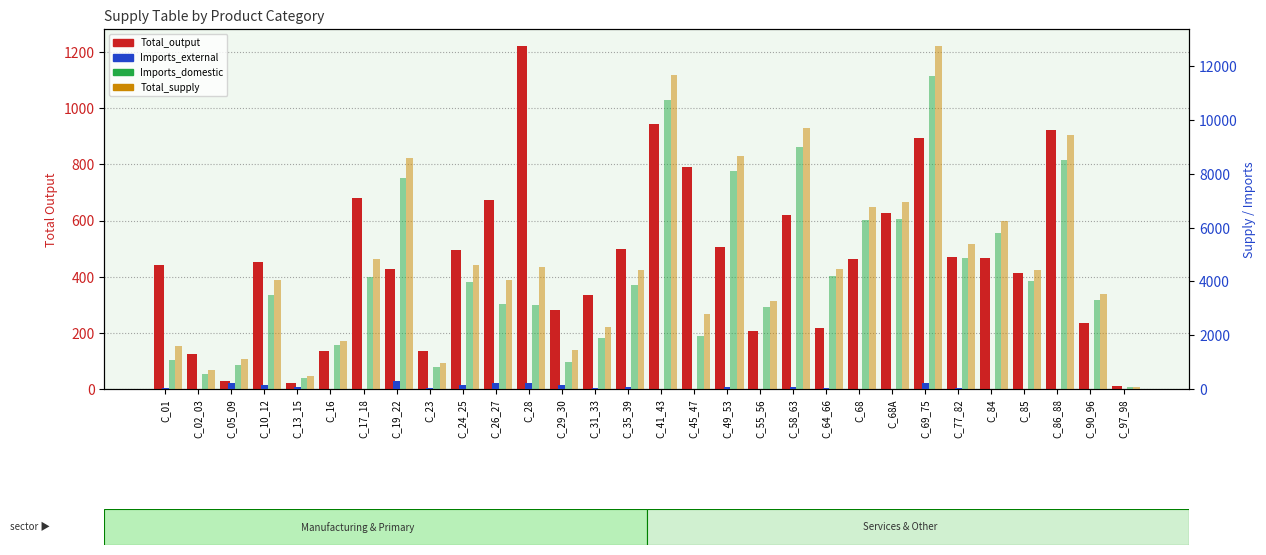

What is the spread (max minus min) of values at C_55_56?

3246.3